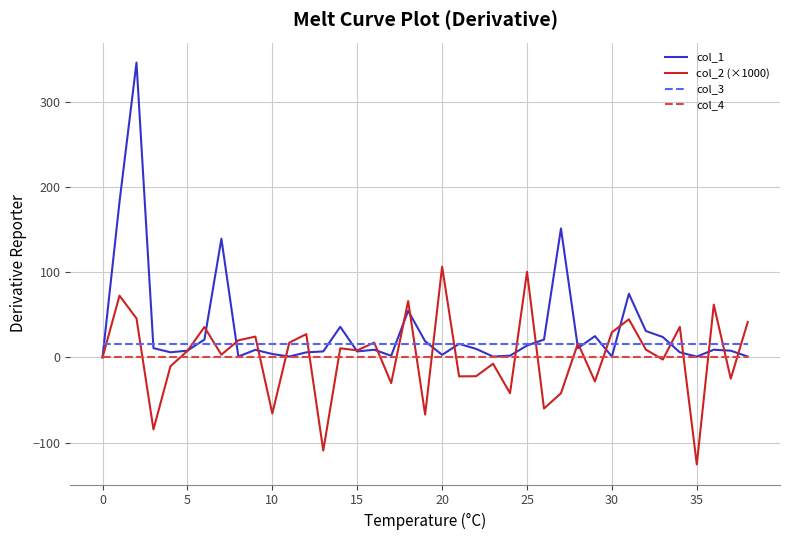

True or false: col_3 and col_4 cross at least once.

False